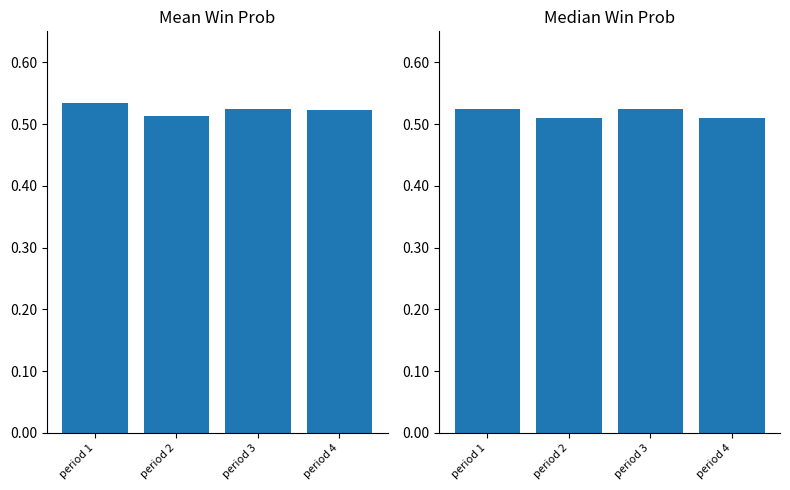

Does the chart contain stacked bars?

No